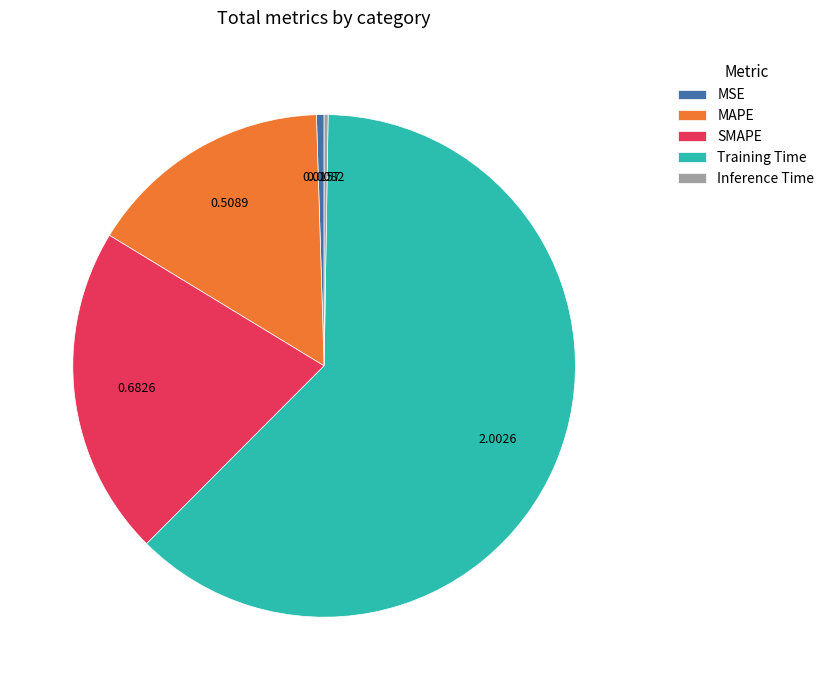

Combined, do MSE and SMAPE account for over 50%?

No